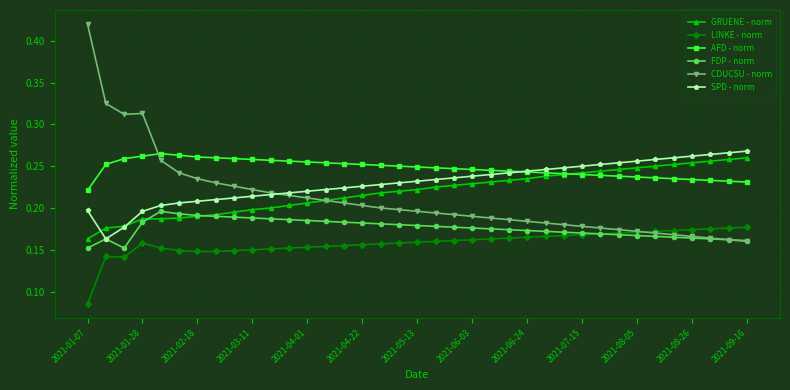

True or false: LINKE - norm and SPD - norm cross at least once.

False